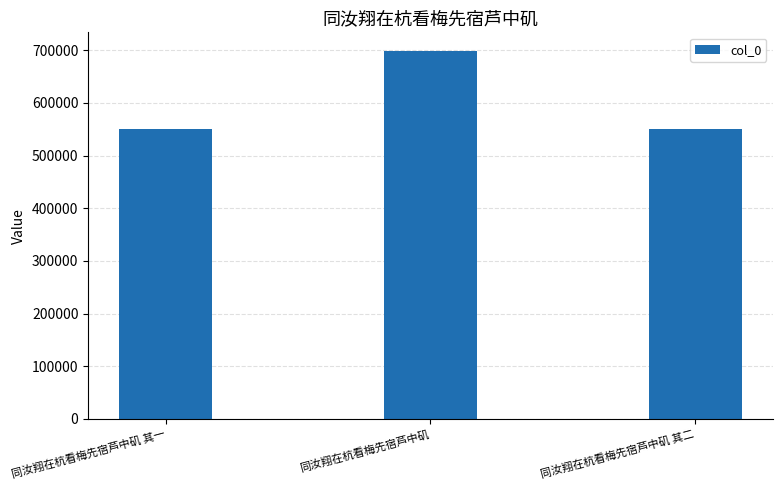

What is the value of the 1st bar from the left?

550605